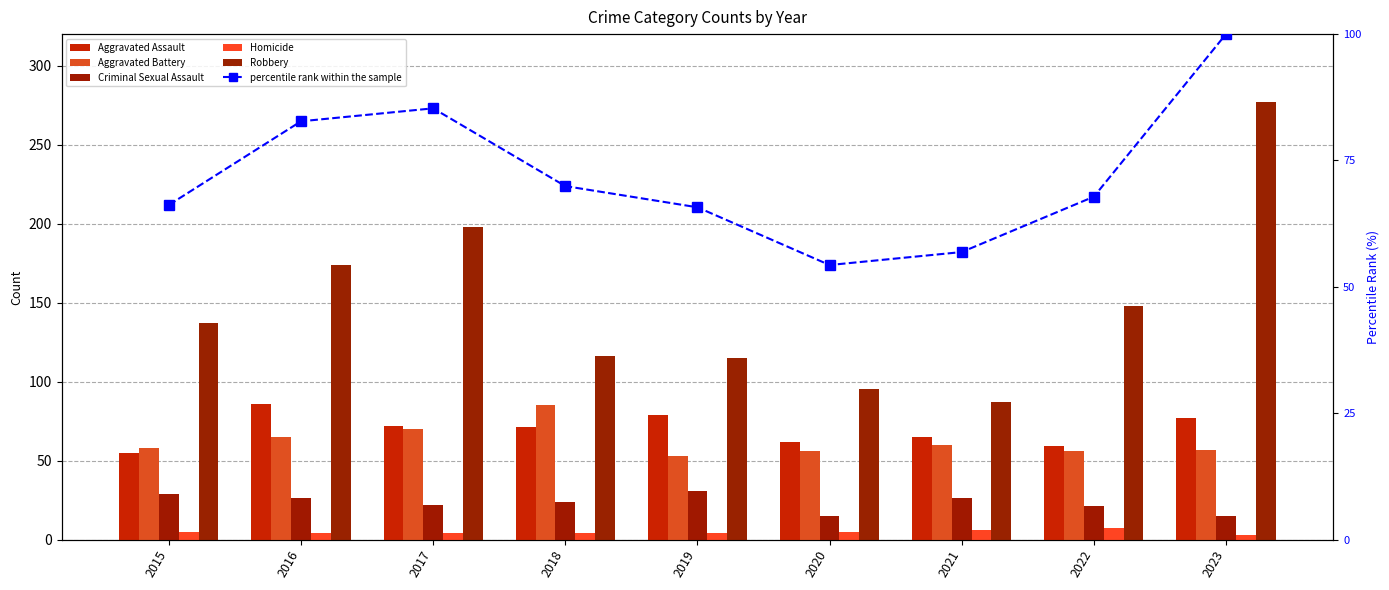

Is the value of Homicide at 2016 greater than the value of Aggravated Battery at 2020?

No